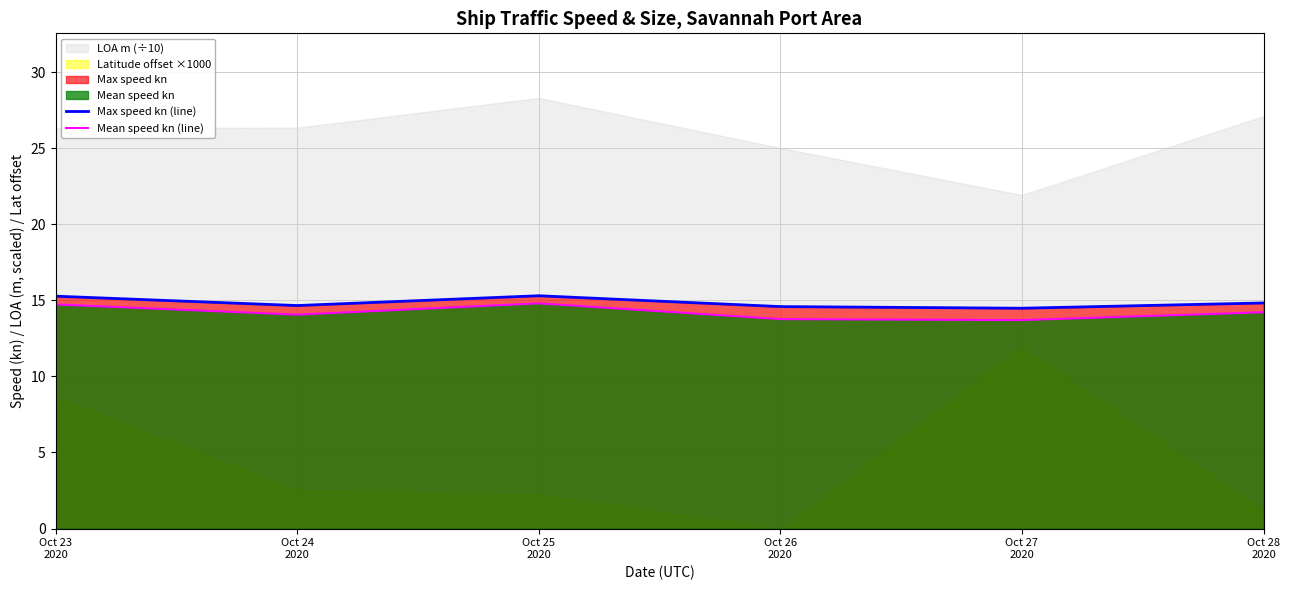

What is the sum of all Mean speed kn (line) values?

85.3